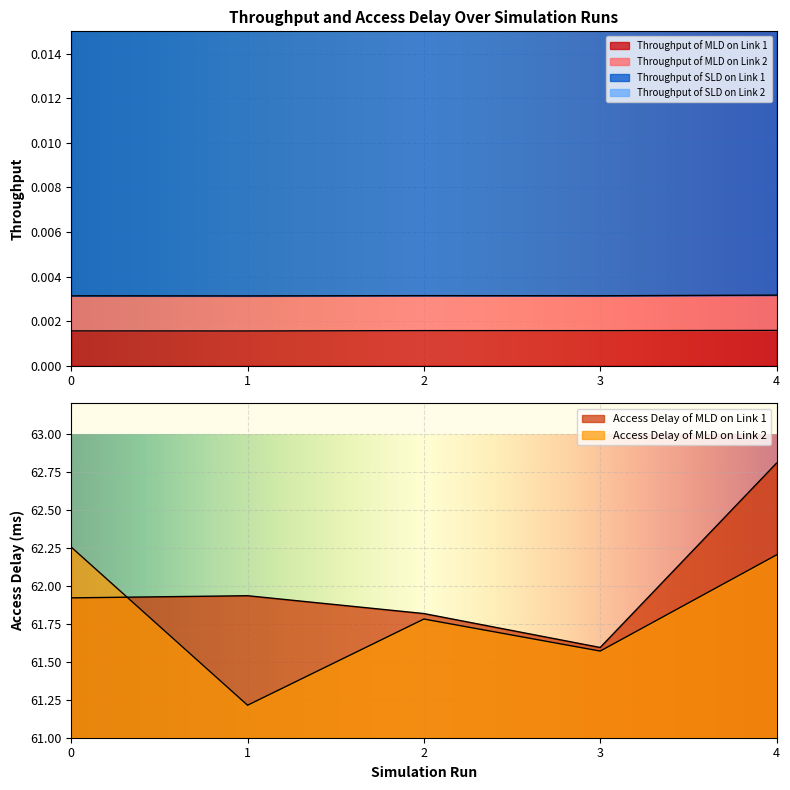

Rank the categories by Access Delay of MLD on Link 1 value from highest to lowest.

4, 1, 0, 2, 3